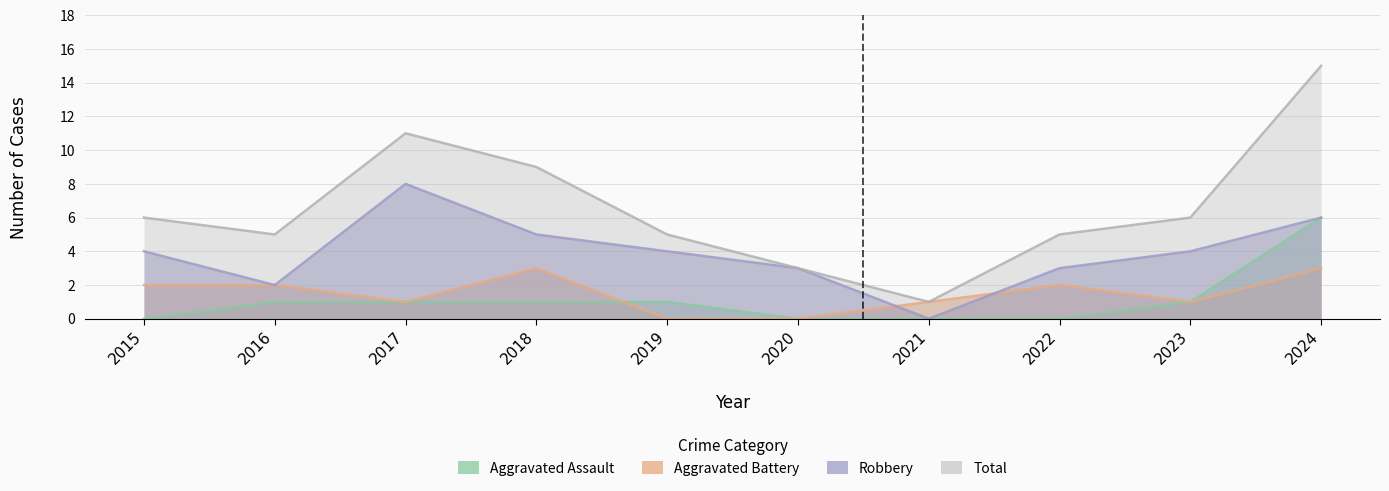

Reading left to right, what are all the values shown in this chart?

Aggravated Assault: 0	1	1	1	1	0	0	0	1	6
Aggravated Battery: 2	2	1	3	0	0	1	2	1	3
Robbery: 4	2	8	5	4	3	0	3	4	6
Total: 6	5	11	9	5	3	1	5	6	15